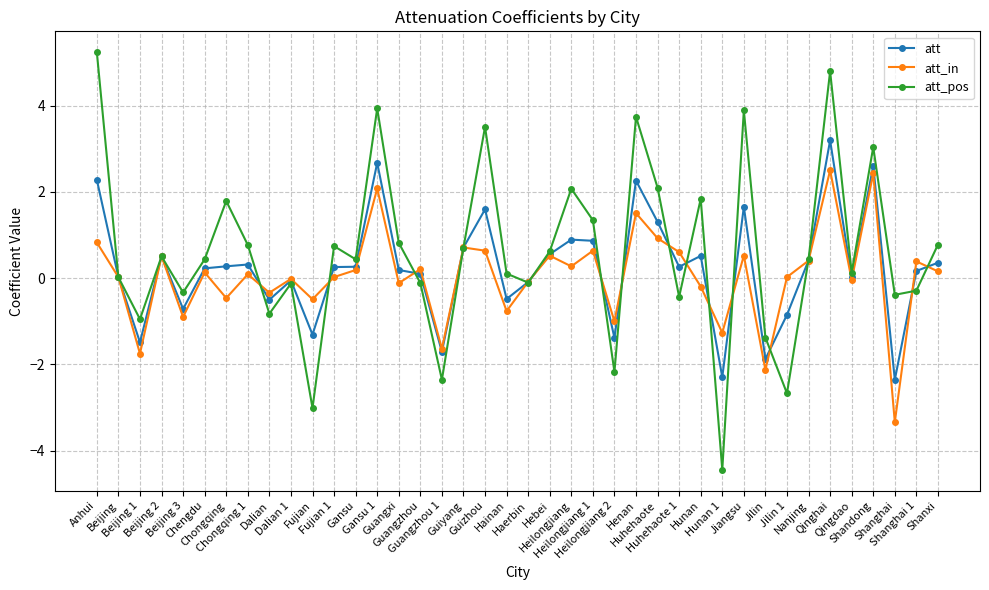

Which series has the widest spread of values?

att_pos